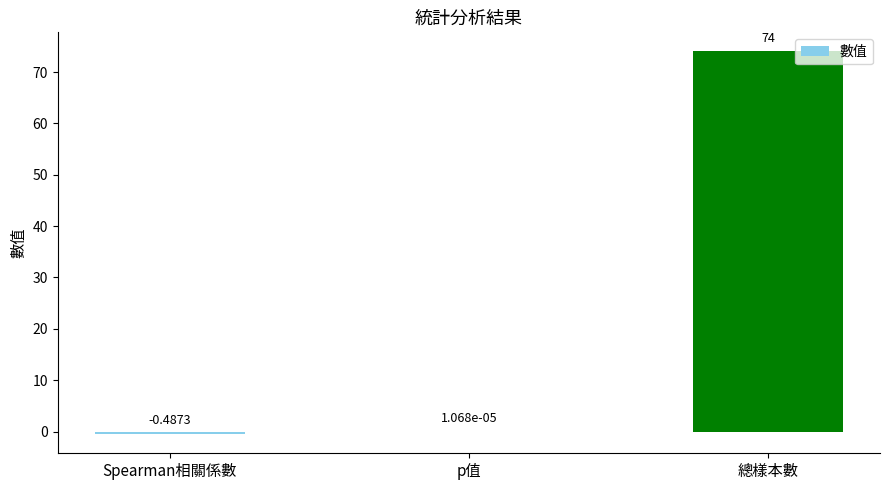

Which has a higher value, Spearman相關係數 or 總樣本數?

總樣本數